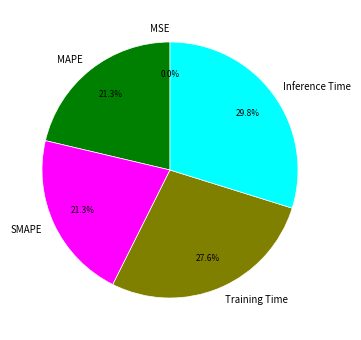

To the nearest percent, what percentage of the pie is MAPE?

21%